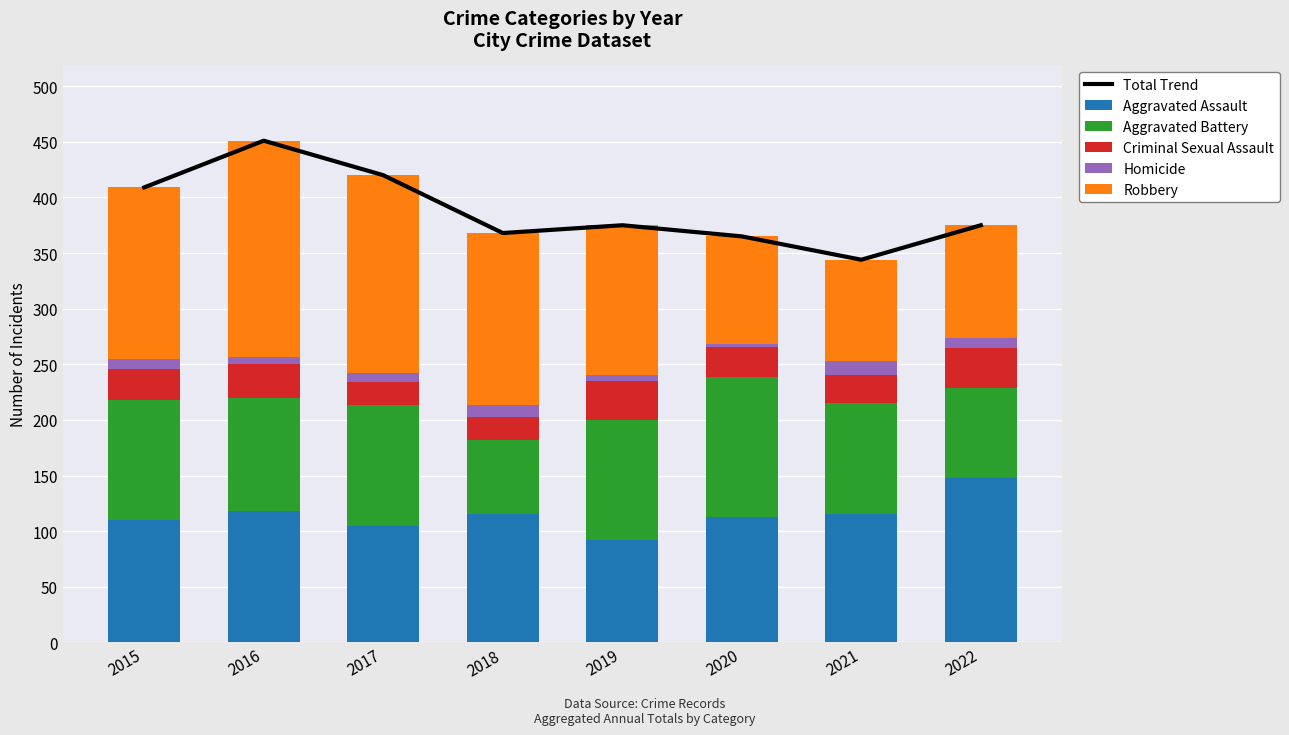

What is the total value across all series at 2015?

818